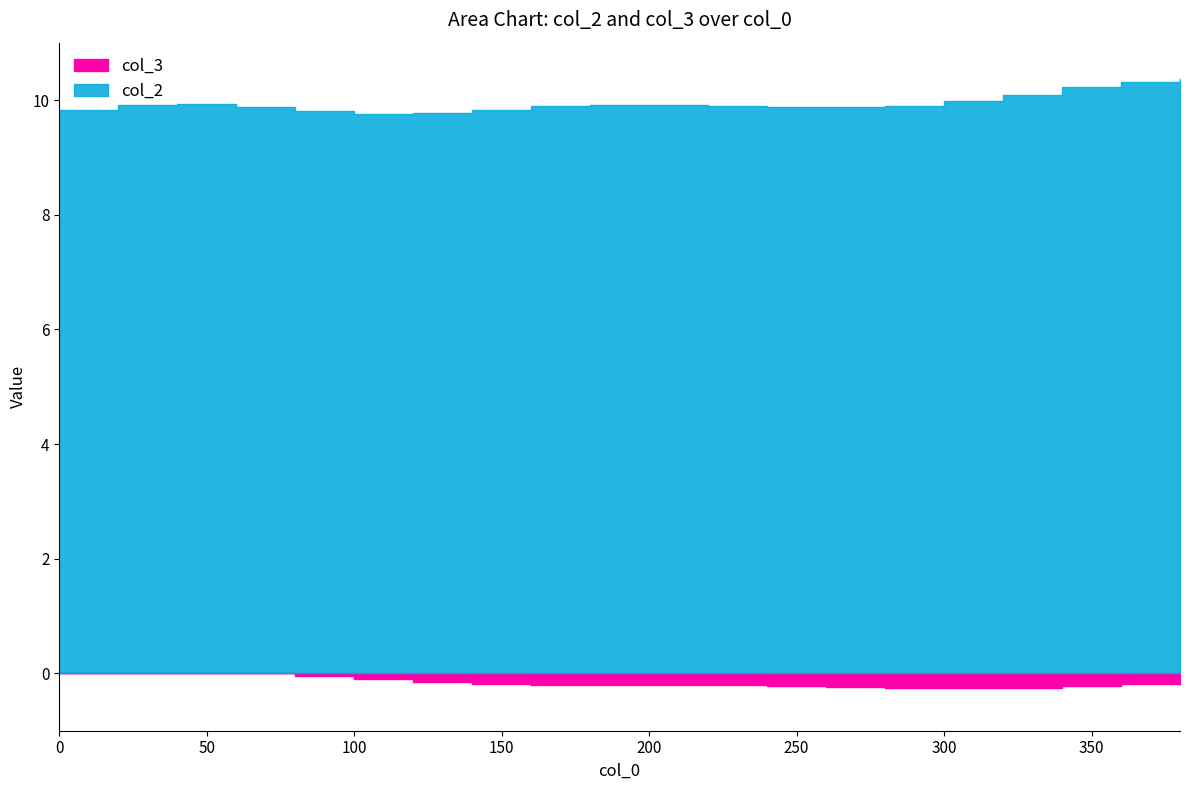

What is the average value of the col_2 series?

9.9